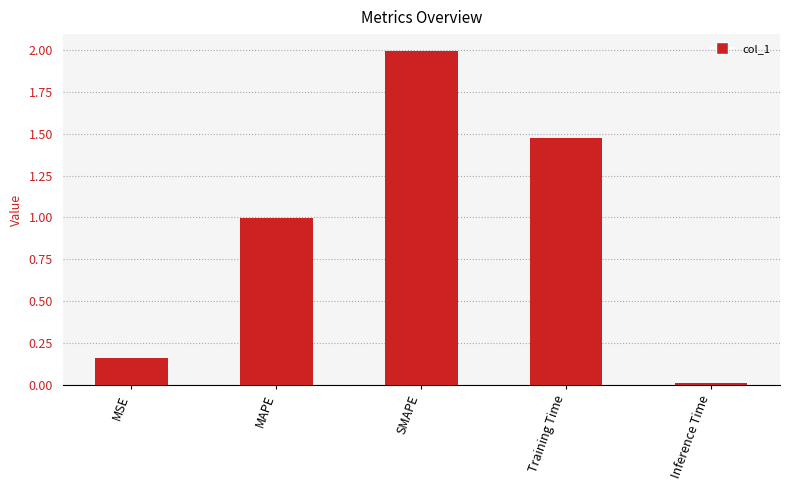

What position from the left is SMAPE?

3